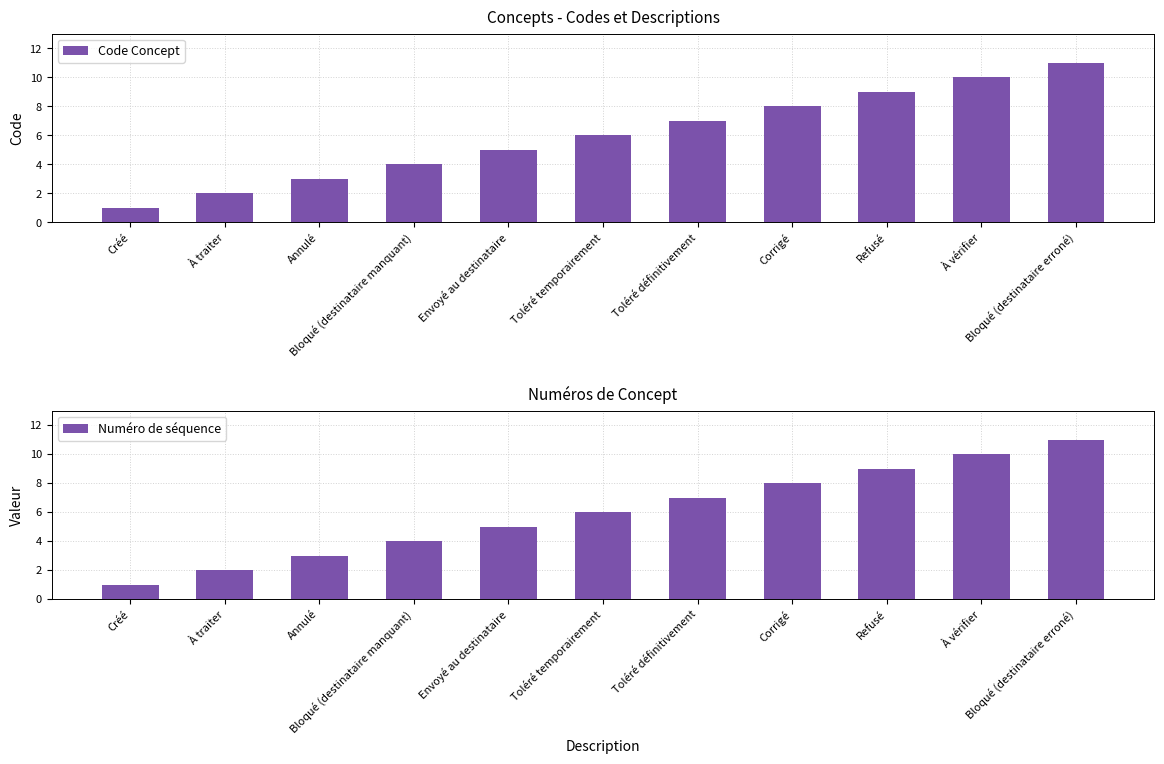

At how many categories does at least one series exceed 1?

10